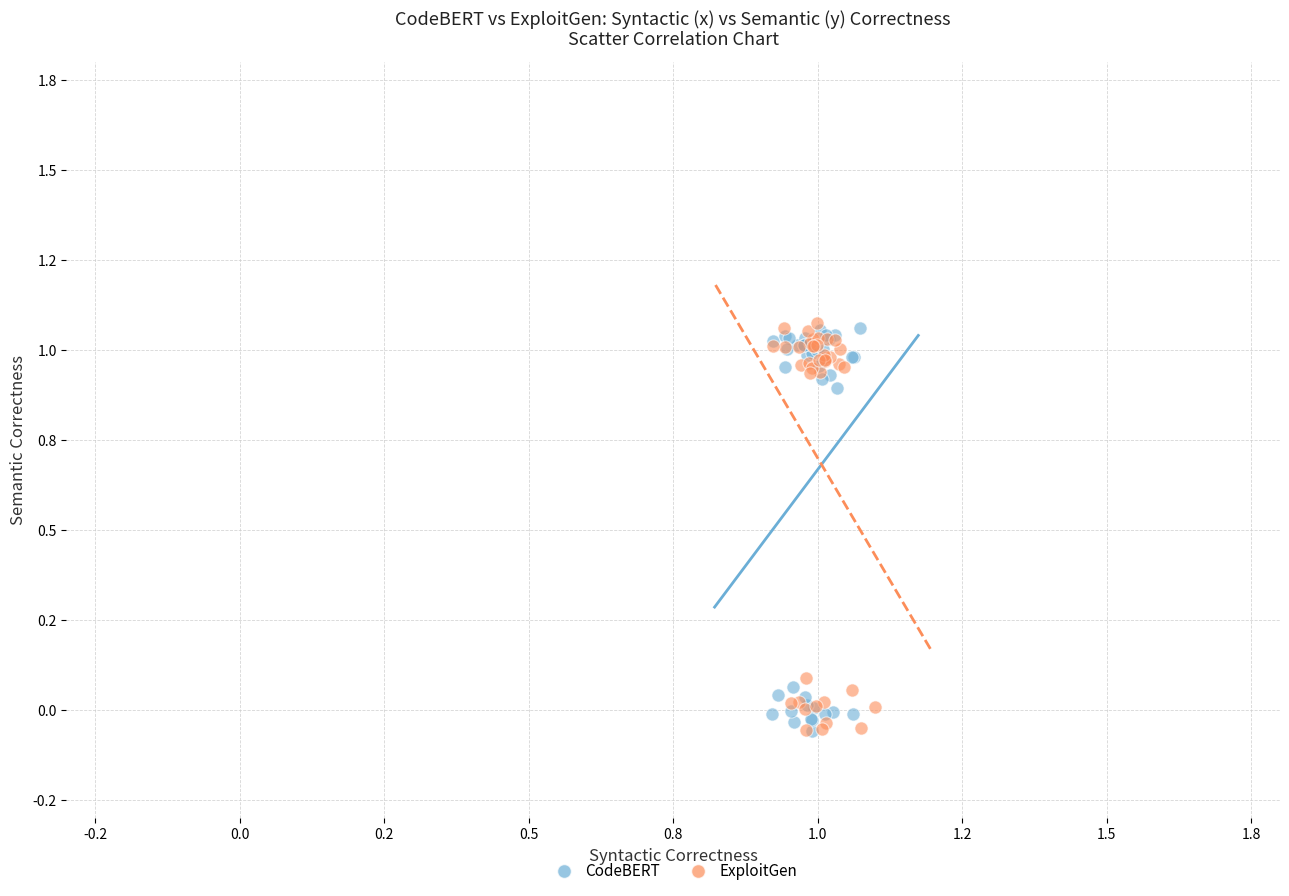

What are all the series names shown in the legend?

CodeBERT, ExploitGen